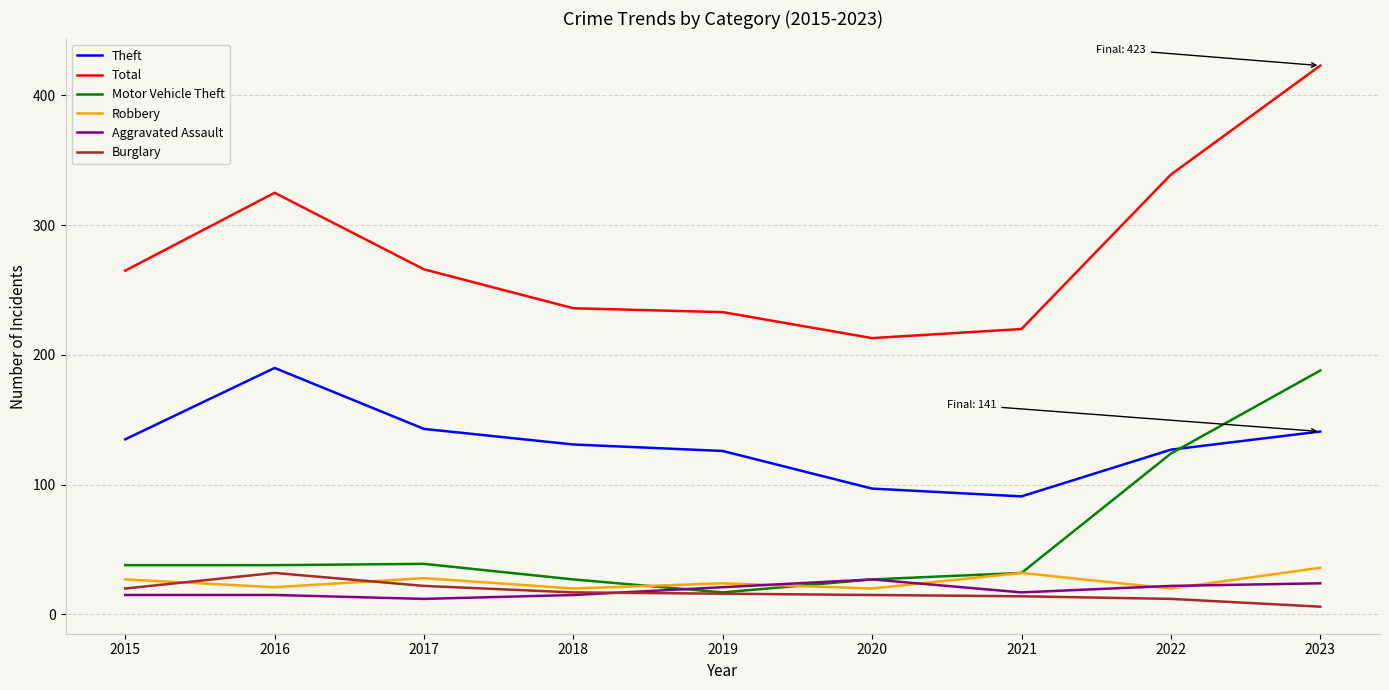

At which category does Robbery reach its first local valley?

2016